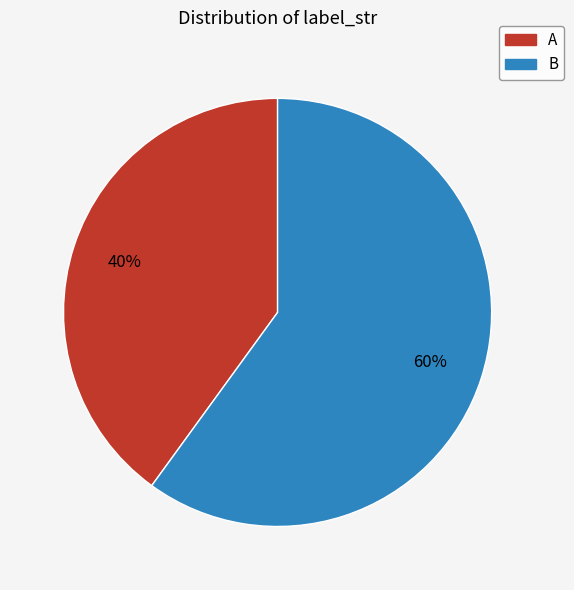

Between B and A, which is larger?

B